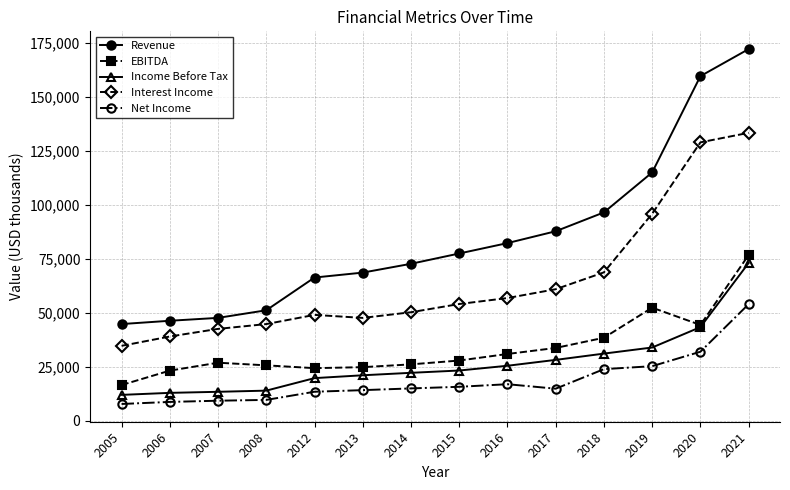

Between 2012 and 2020, which series saw the biggest shift?

Revenue